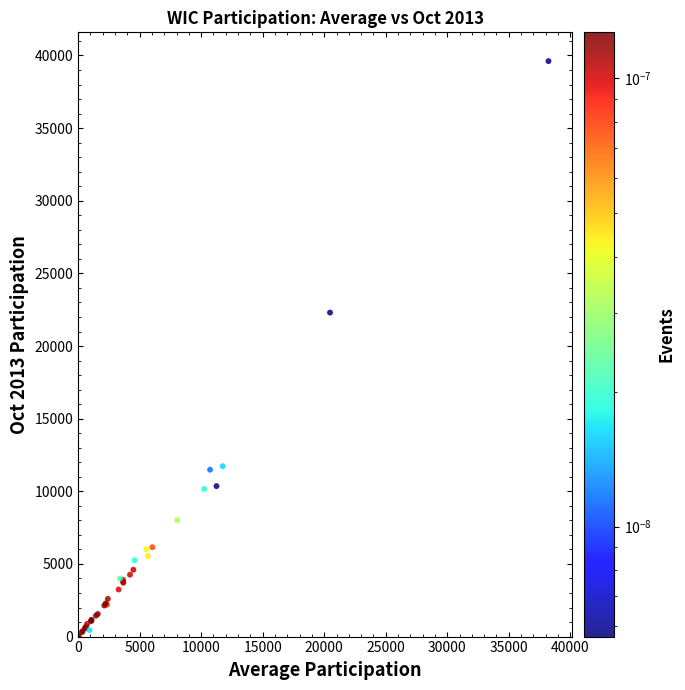

What Y value in the scatter plot is closest to 19807?

22303